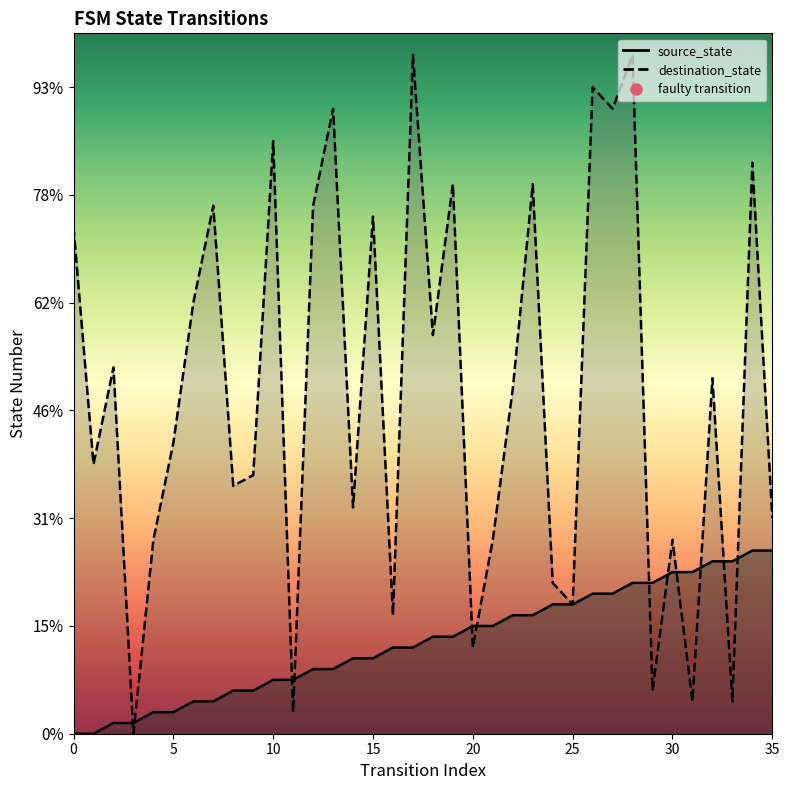

List the series in order of their peak value, highest first.

destination_state, source_state